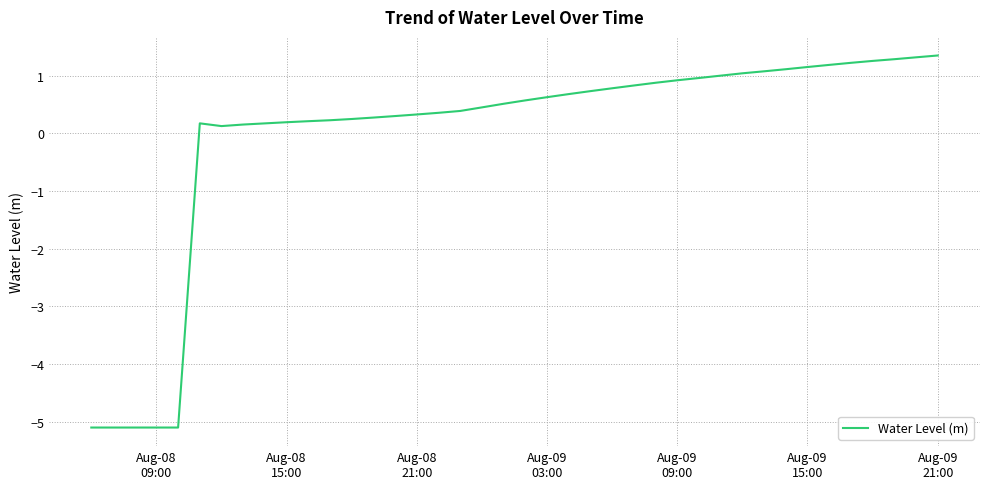

Count the number of categories in the chart.

40